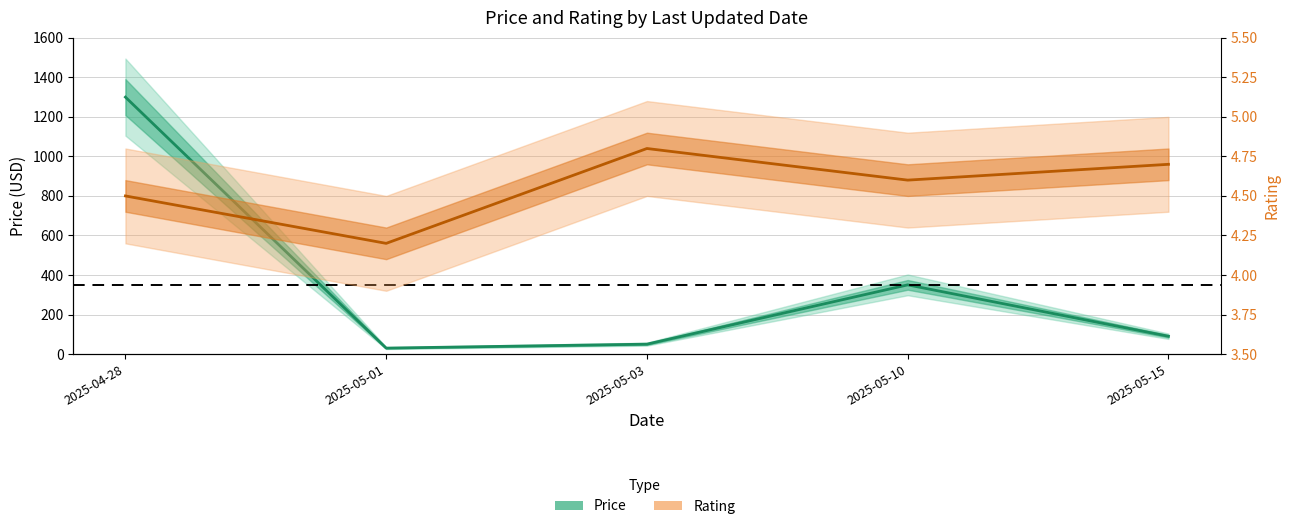

What is the approximate value of rating (mid) at 2025-05-15?

4.7